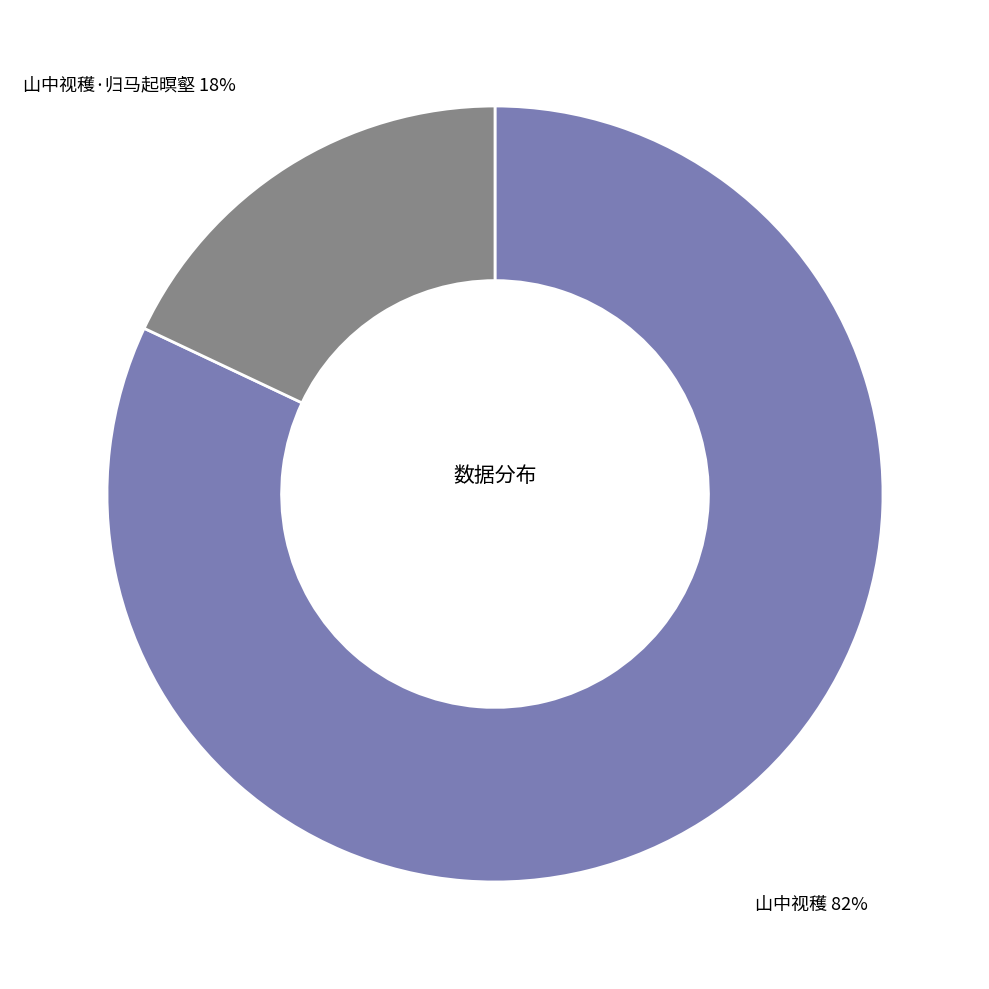

To the nearest percent, what is the difference between the largest and smallest slice percentages?

64%